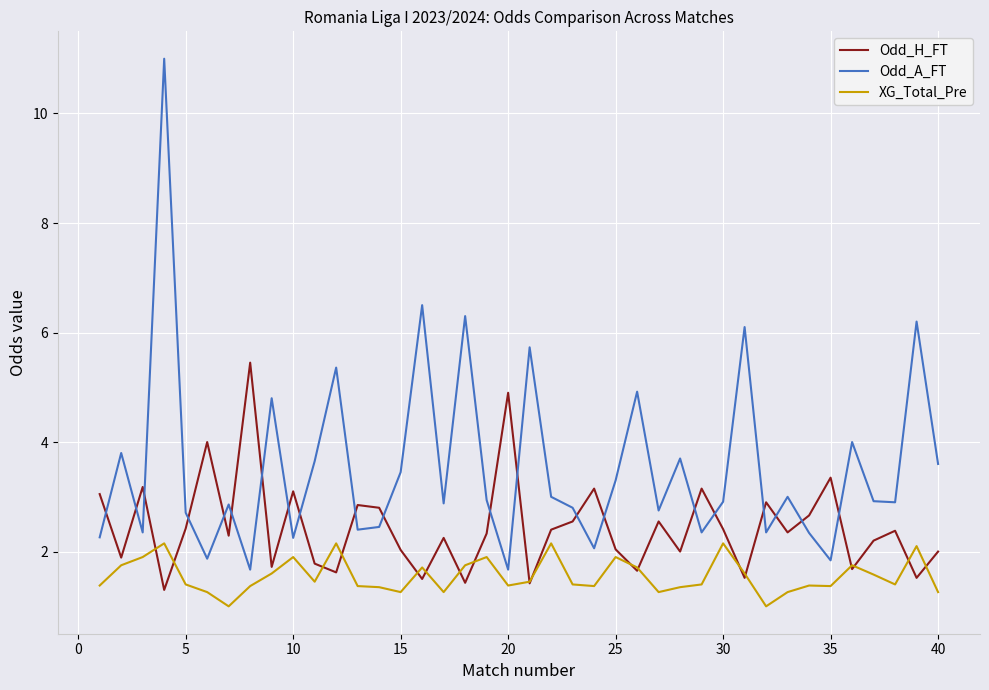

Which series ends up on top after the final intersection of Odd_A_FT and Odd_H_FT?

Odd_A_FT